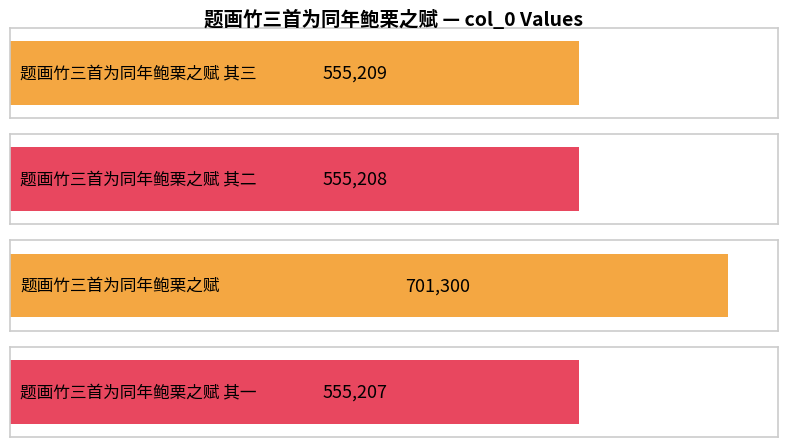

What value does the data have at 题画竹三首为同年鲍栗之赋 其二, to the nearest 10?

555210